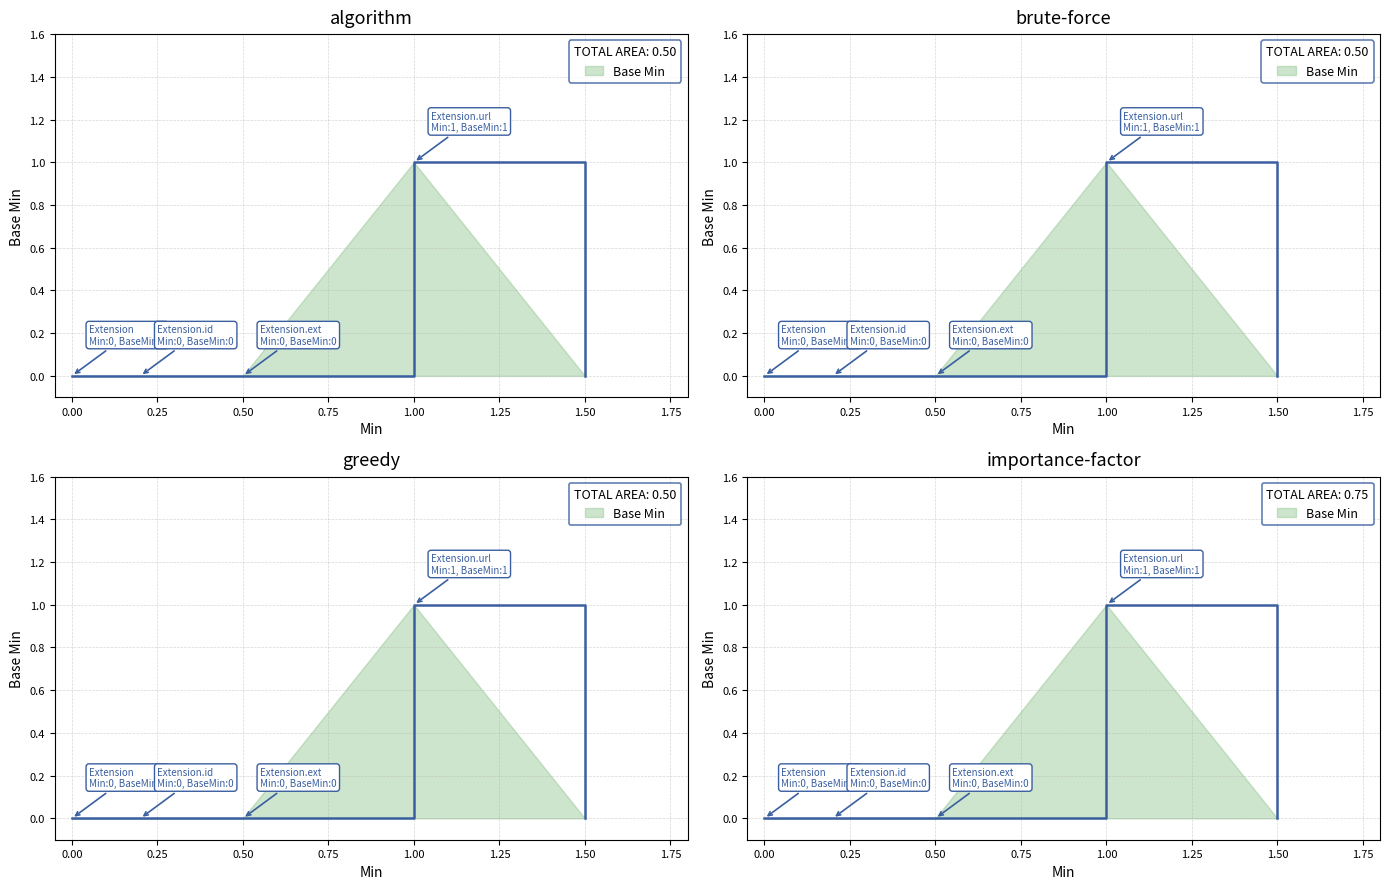

What position from the left is 1.00?

4